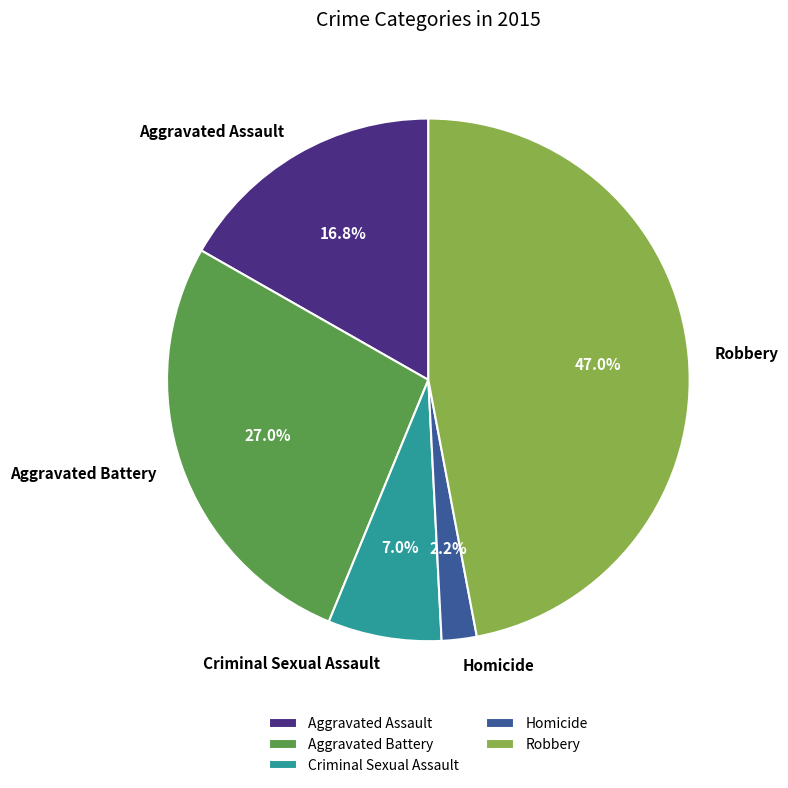

Count the number of slices in the pie.

5